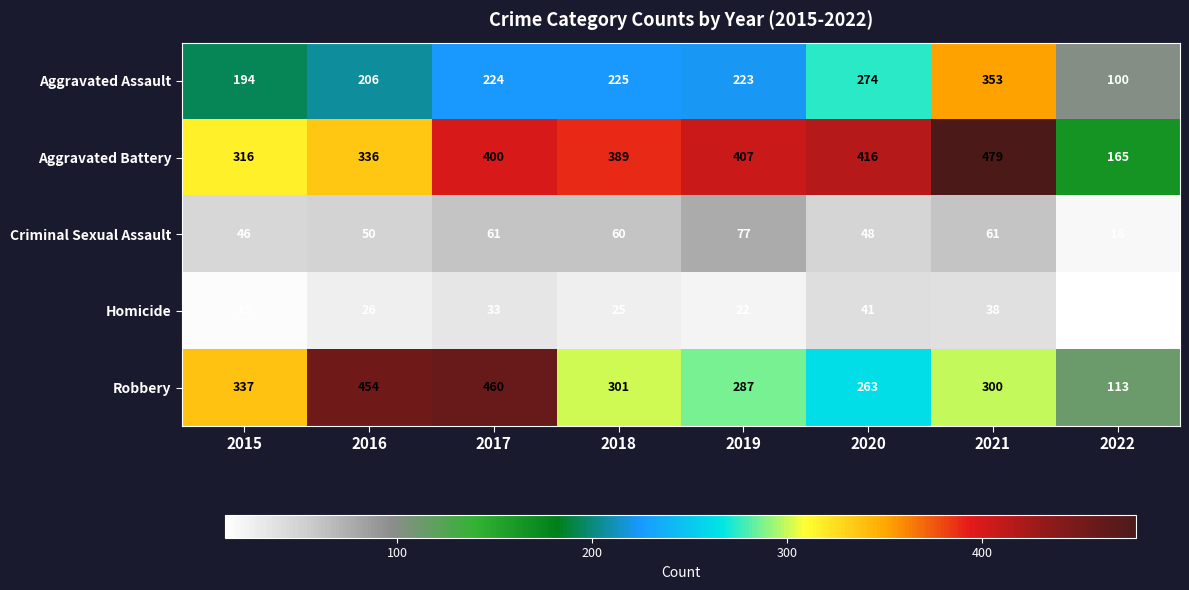

List the series in order of their peak value, highest first.

Aggravated Battery, Robbery, Aggravated Assault, Criminal Sexual Assault, Homicide